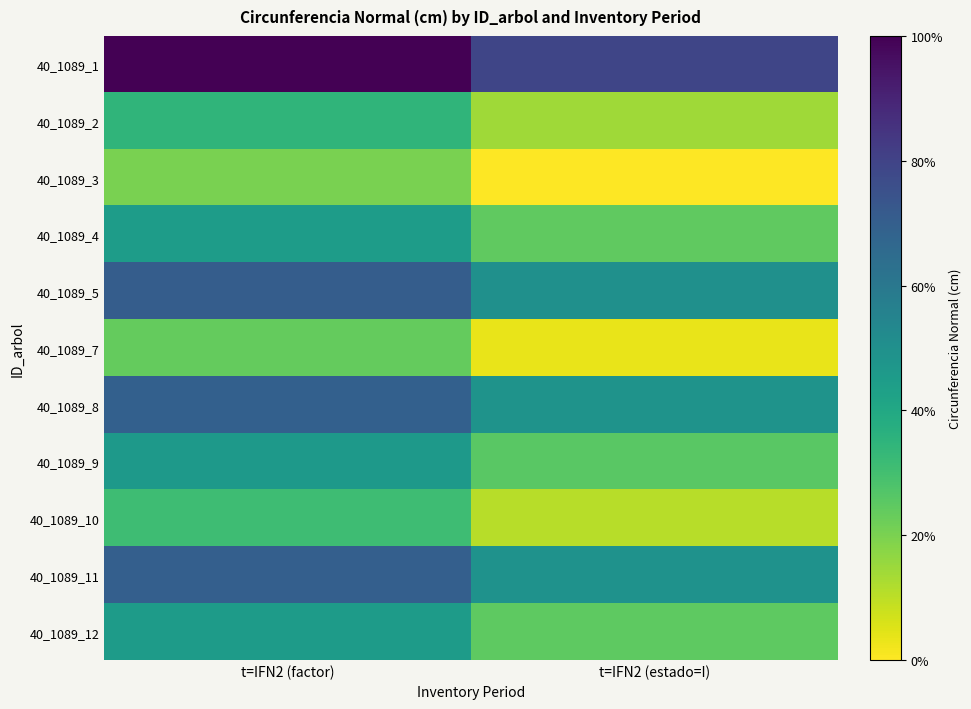

At how many categories does at least one series exceed 76?

1